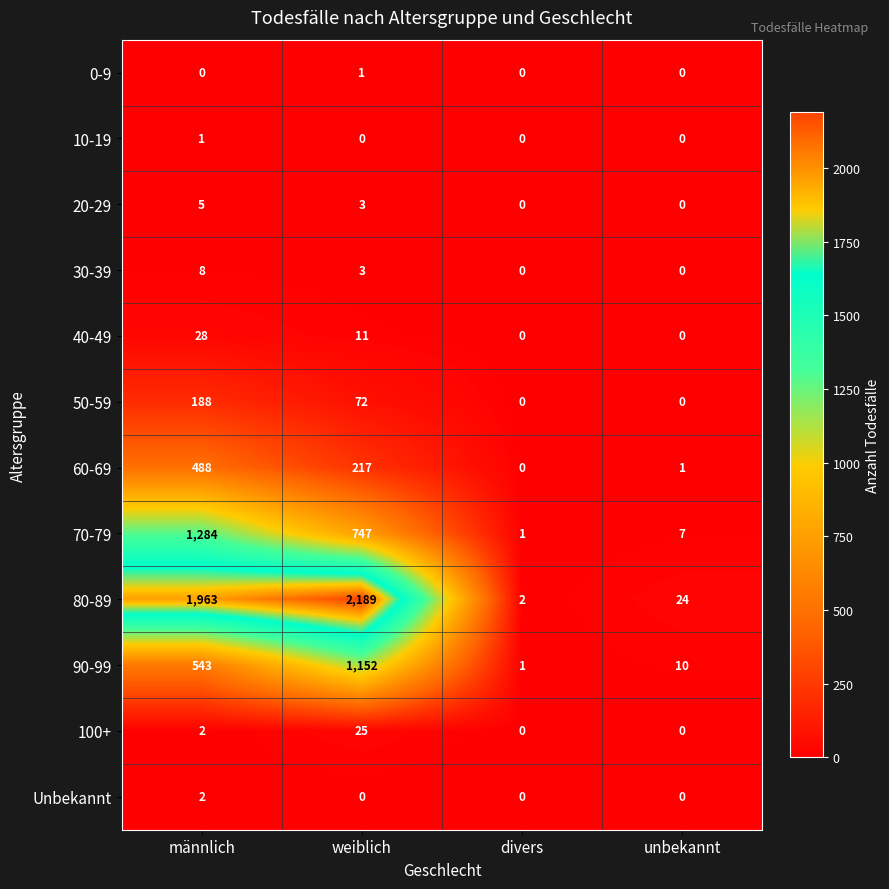

At which category is the sum across all series the highest?

männlich